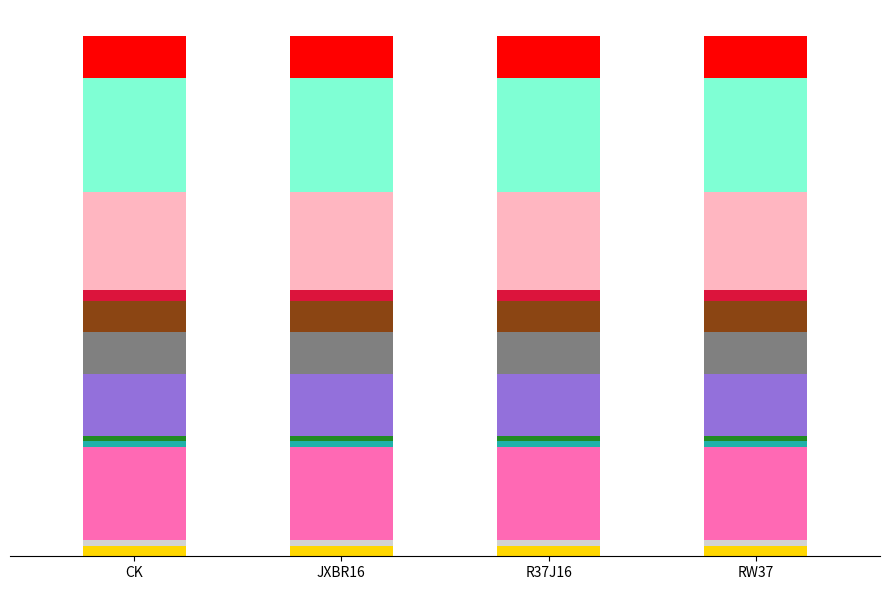

What is the lowest value of the Segment_1 series?

11